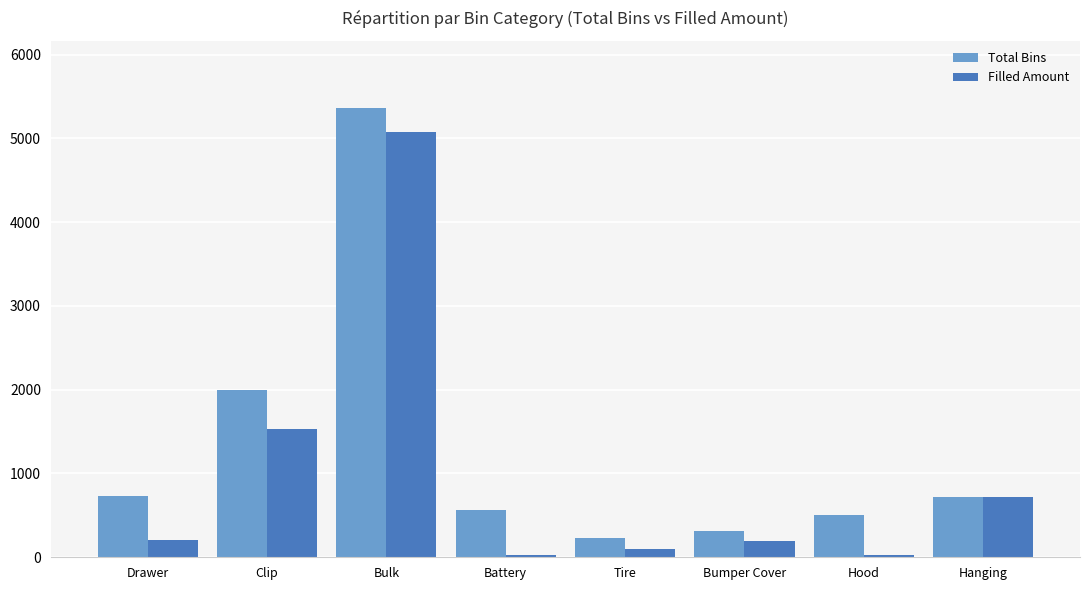

What are all the series names shown in the legend?

Total Bins, Filled Amount